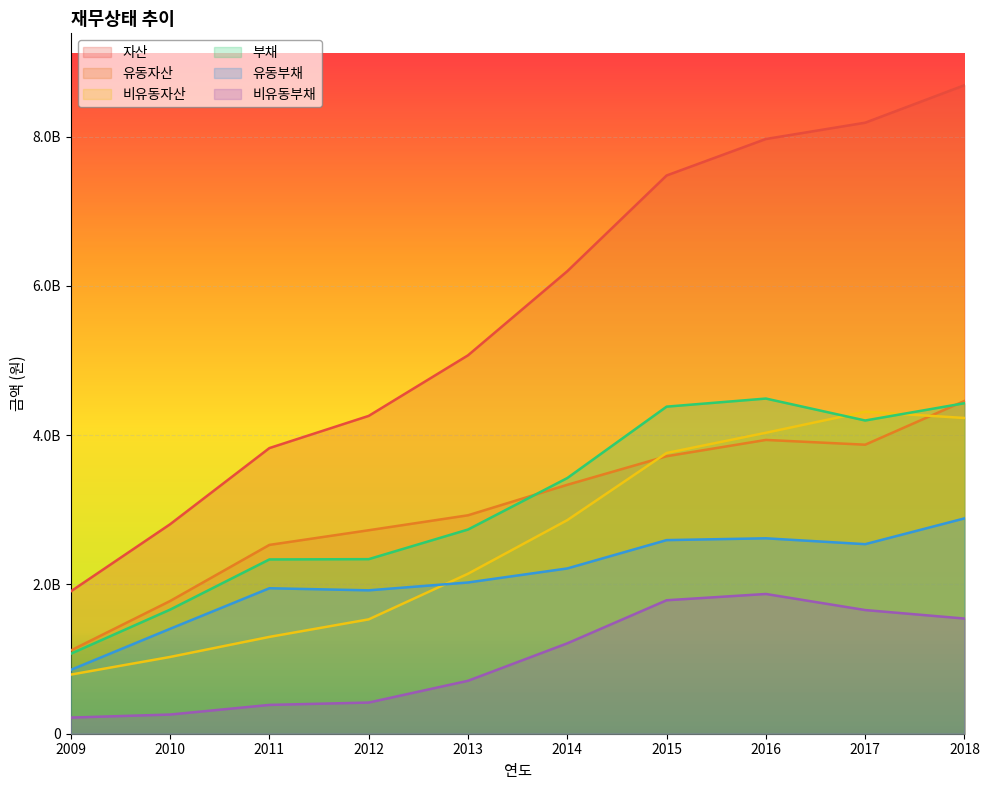

Is it true that 부채 equals 3425138662 at 2014?

True